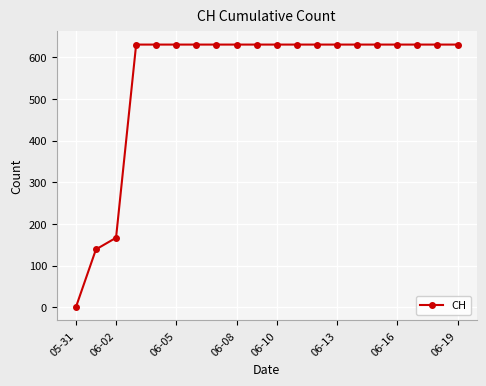

What is the value of the 11th point from the left?

631